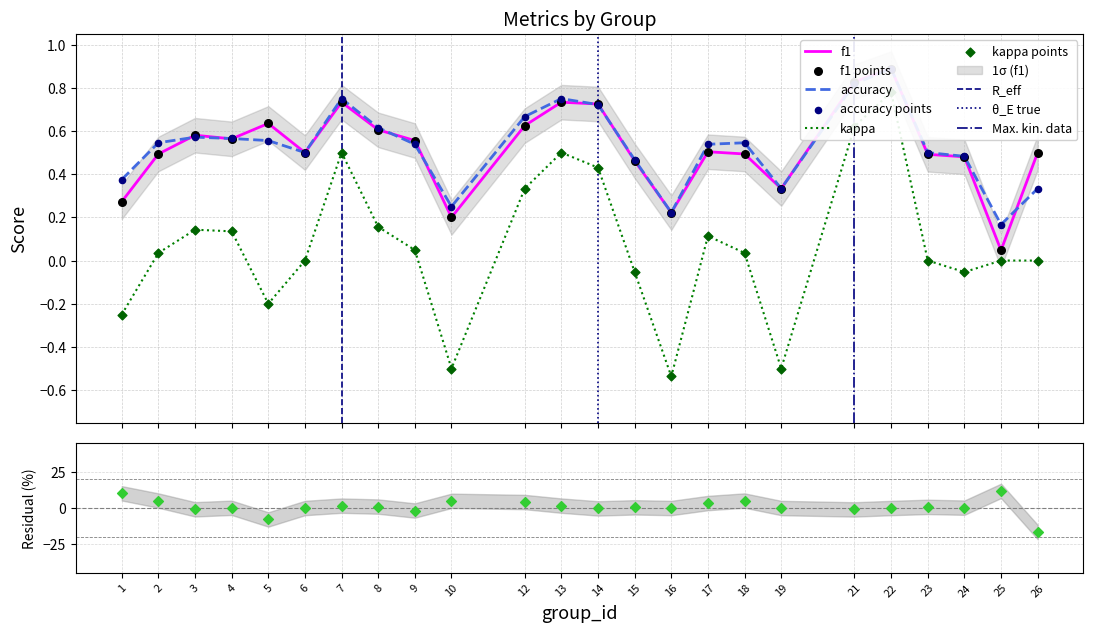

Is the value of f1 at 23 greater than the value of kappa at 9?

Yes